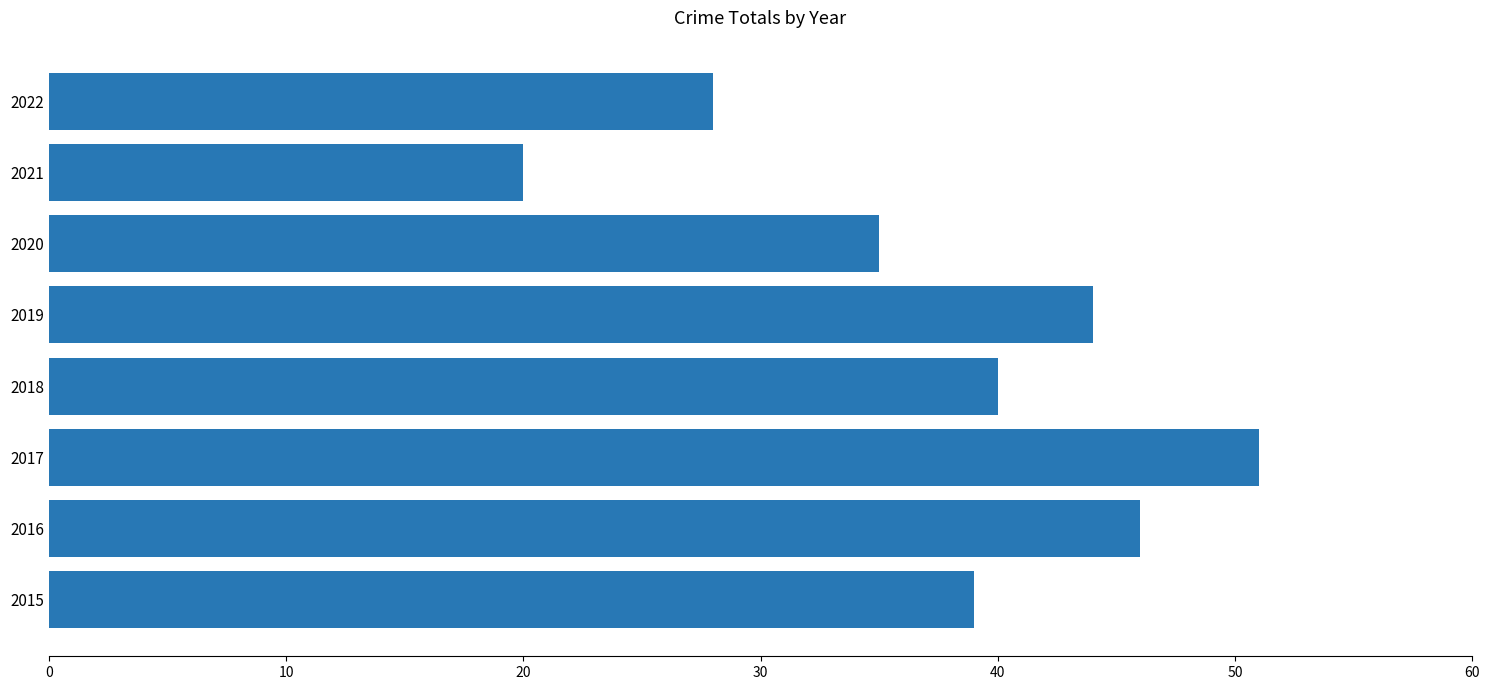

How many categories are shown in the chart?

8